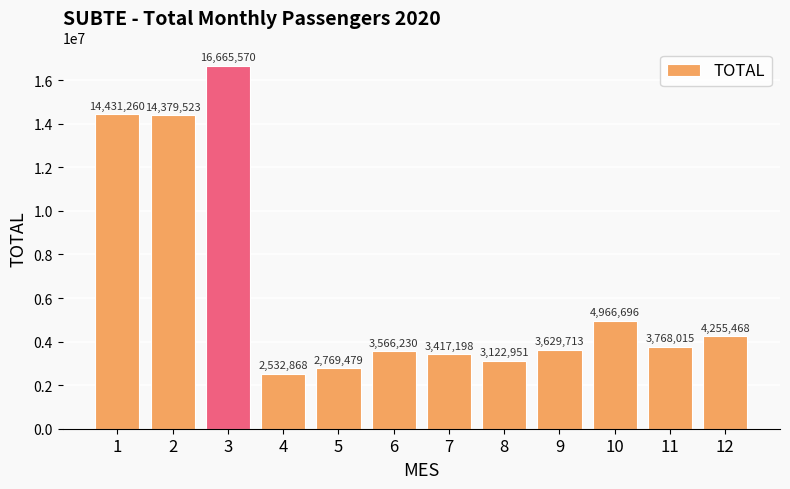

What is the value of the 7th bar from the left?

3417198